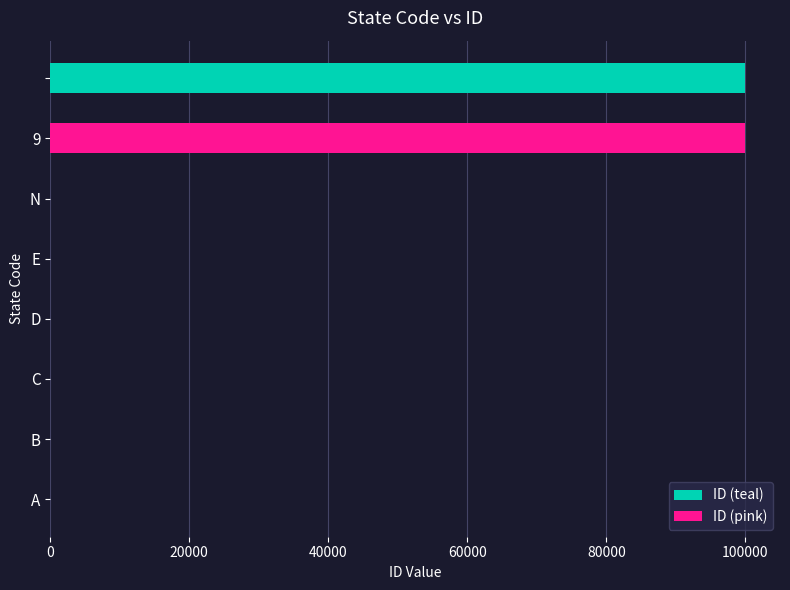

Does the chart contain any negative values?

No